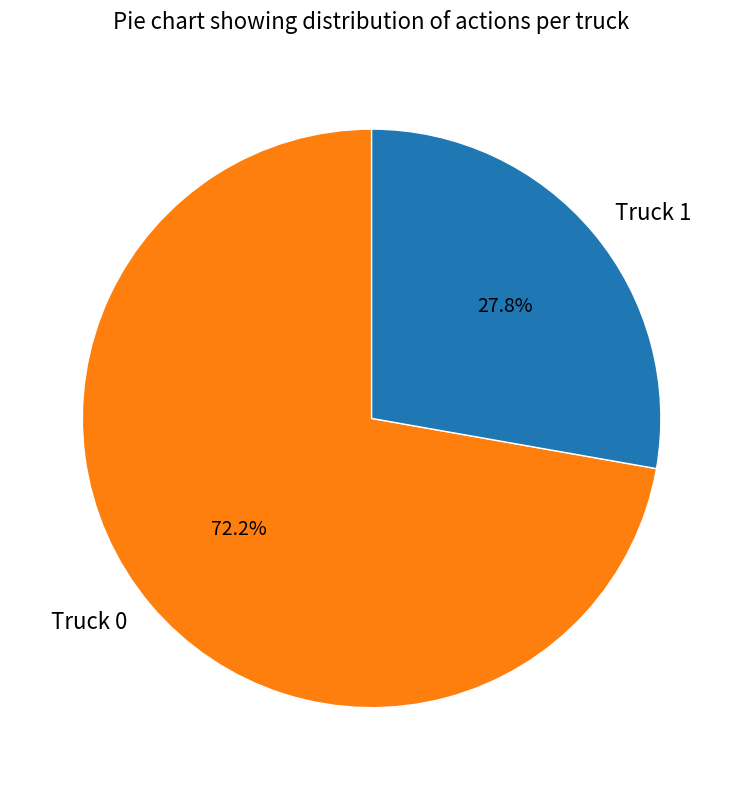

How many segments does this pie chart have?

2